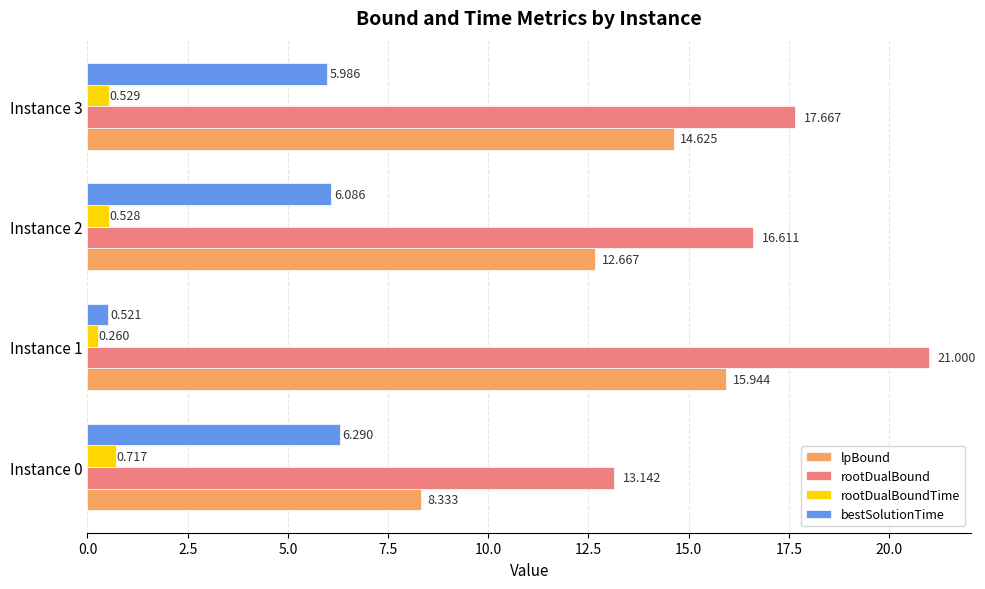

Is the value of bestSolutionTime at Instance 2 greater than the value of rootDualBoundTime at Instance 0?

Yes